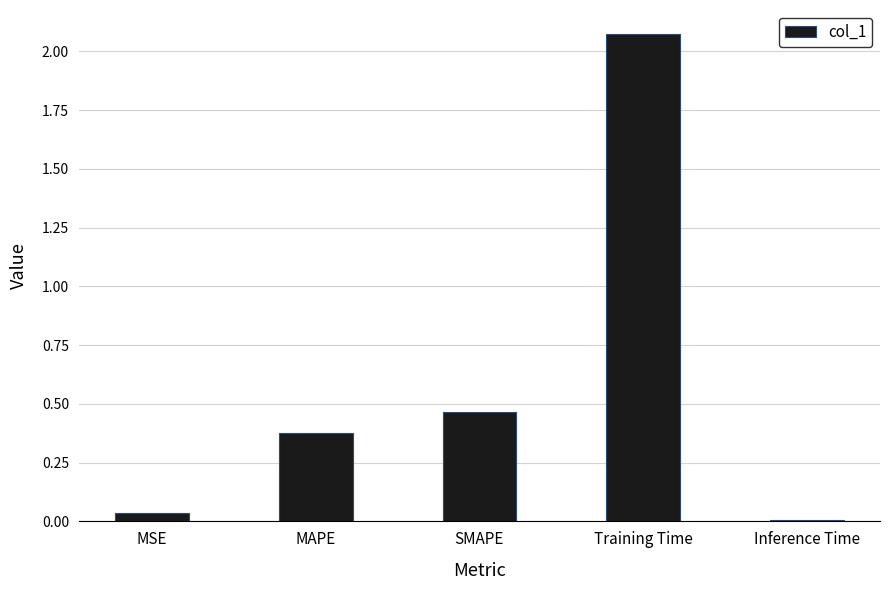

At which category does the chart reach its minimum across all series?

Inference Time